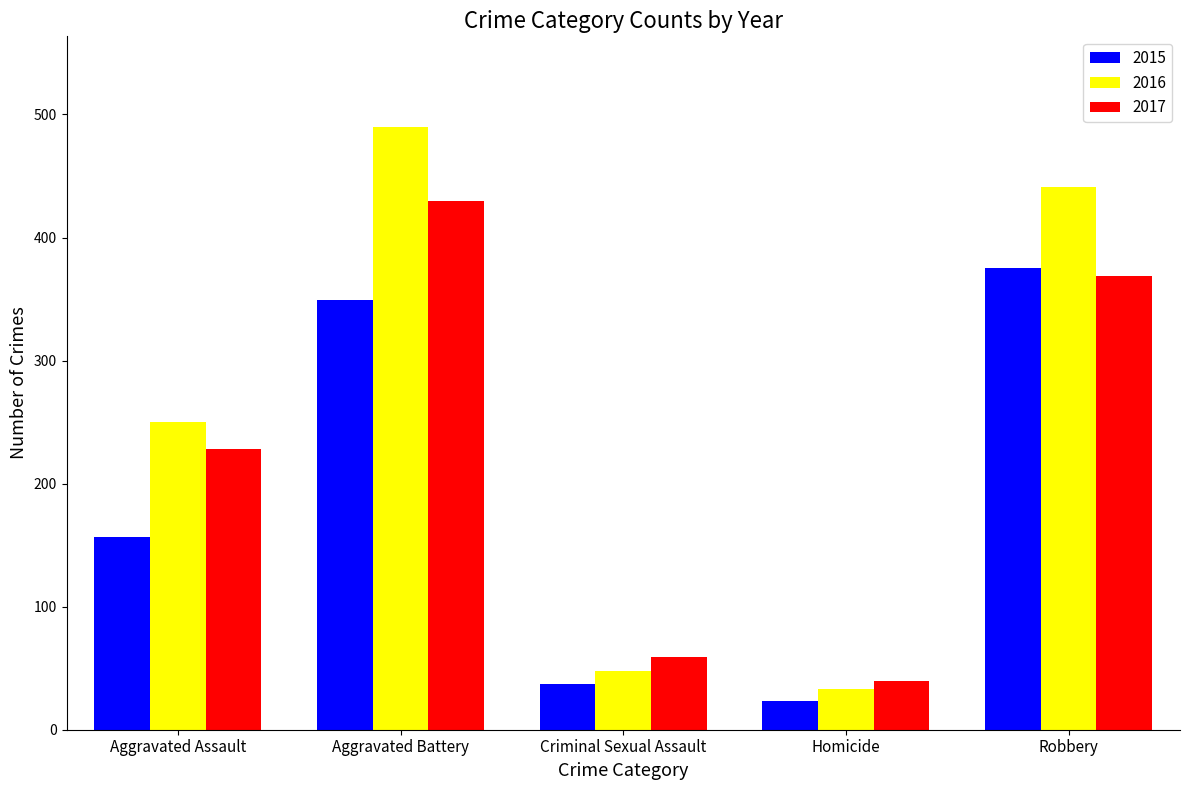

Does the chart contain any negative values?

No